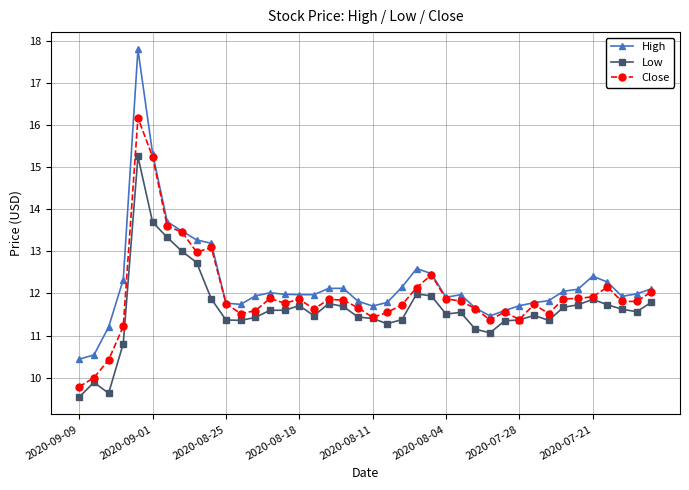

True or false: Low has more than 2 interior local peaks.

True